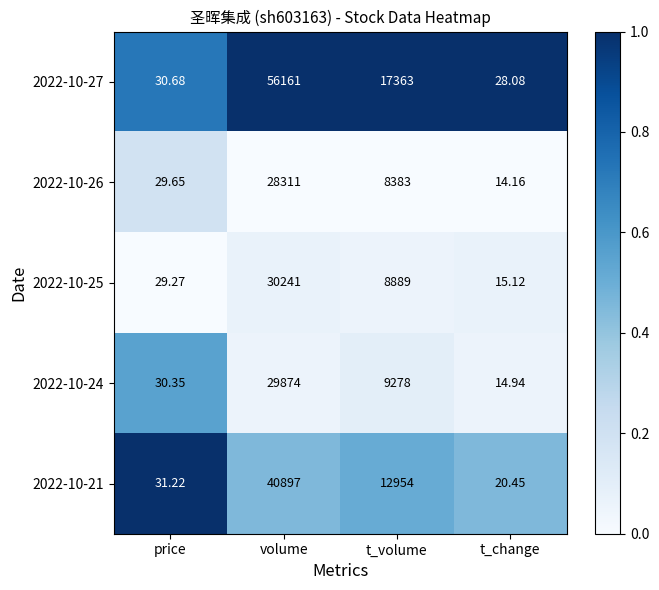

At which label does 2022-10-26 reach its peak?

volume